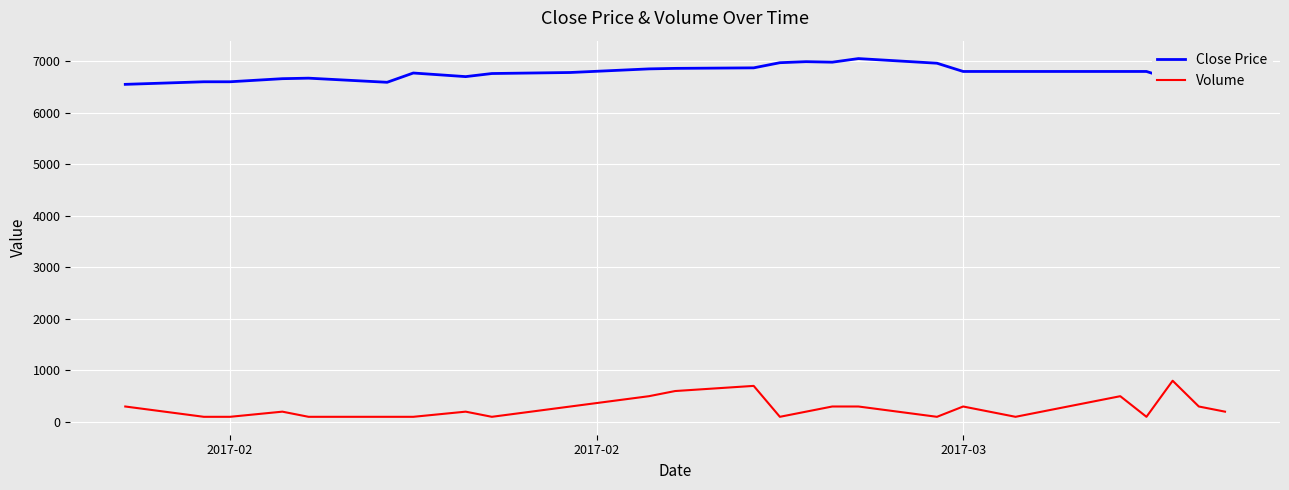

What are all the series names shown in the legend?

Close Price, Volume